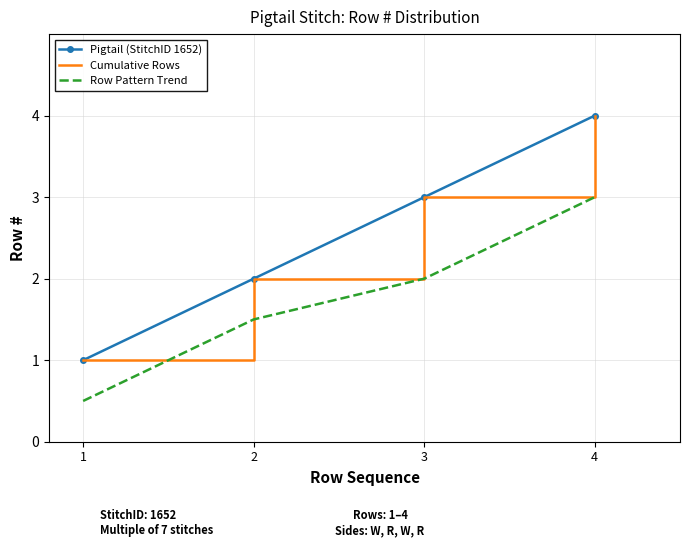

How many lines are shown in the chart?

3